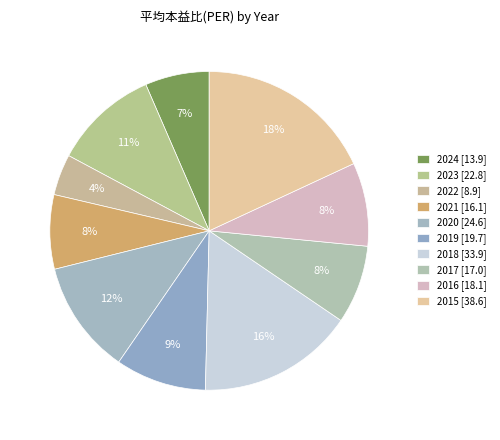

What percentage is the 2015 slice, to the nearest percent?

18%